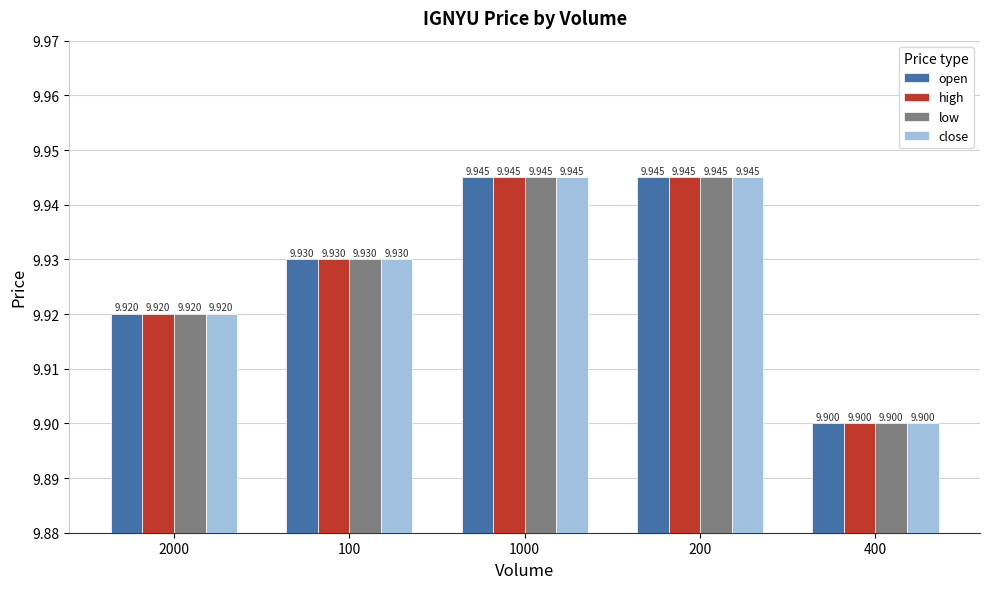

Reading right to left, extract all data points from this chart.

open: 9.9	9.9	9.9	9.9	9.9
high: 9.9	9.9	9.9	9.9	9.9
low: 9.9	9.9	9.9	9.9	9.9
close: 9.9	9.9	9.9	9.9	9.9